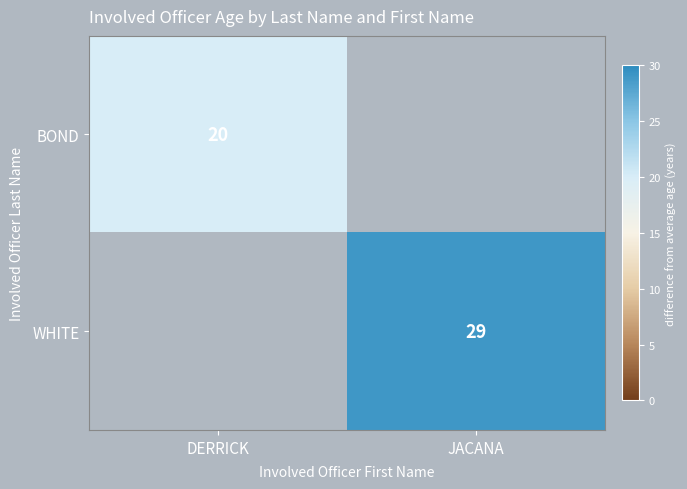

True or false: WHITE has a value of 45 at JACANA.

False